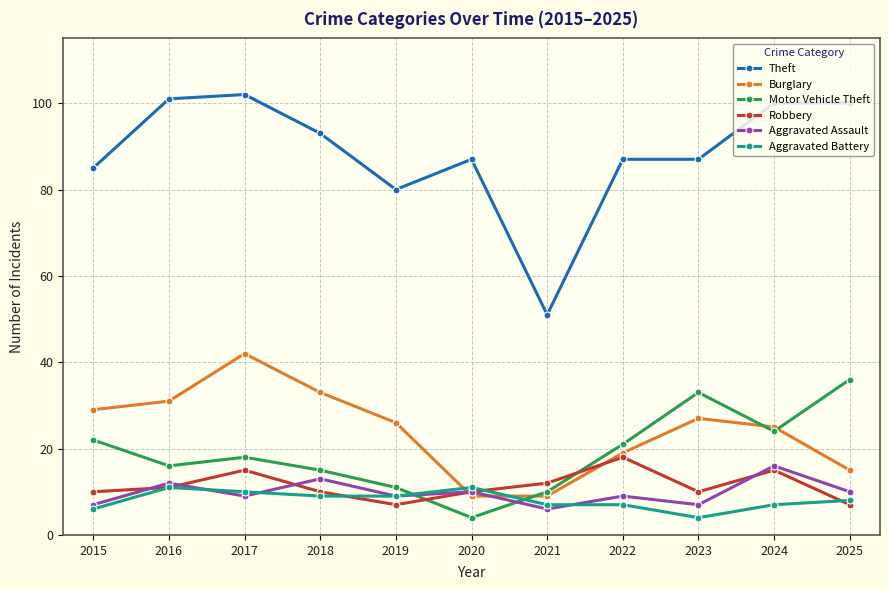

How many intersections are there between Burglary and Aggravated Battery?

2